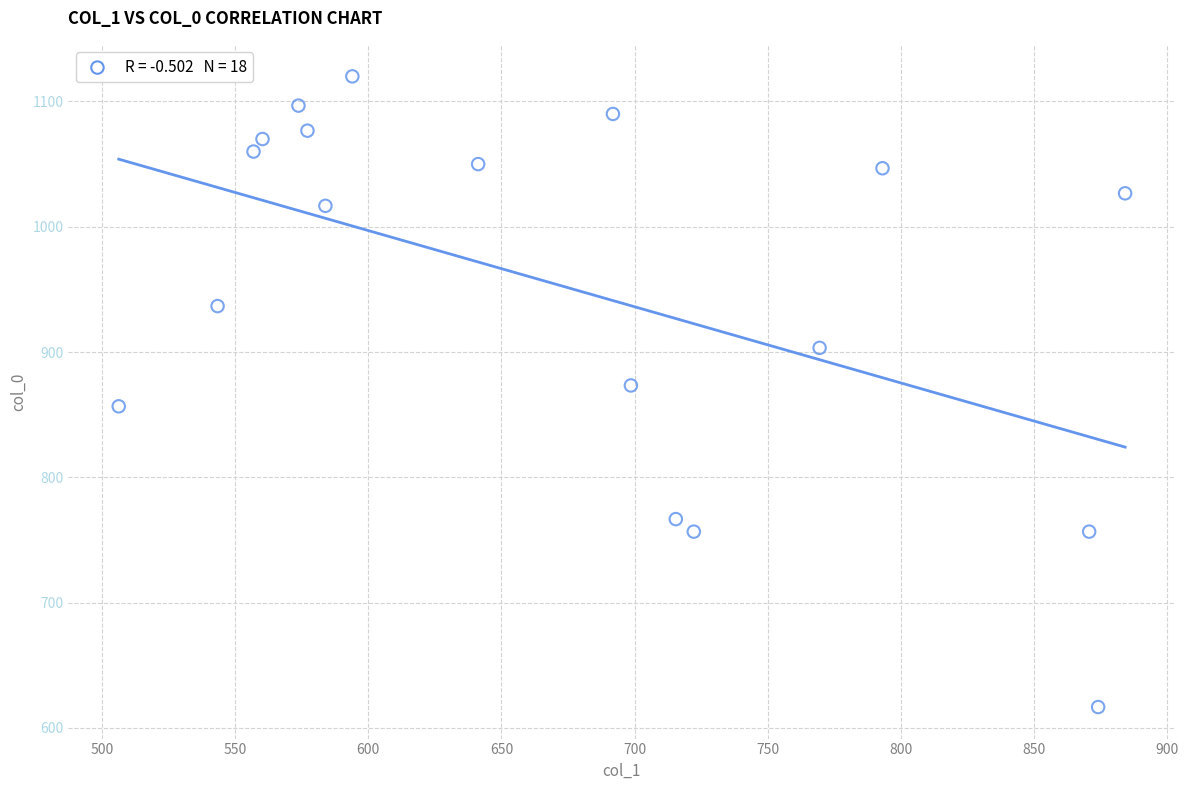

What is the range of Y values (max minus min)?

503.3